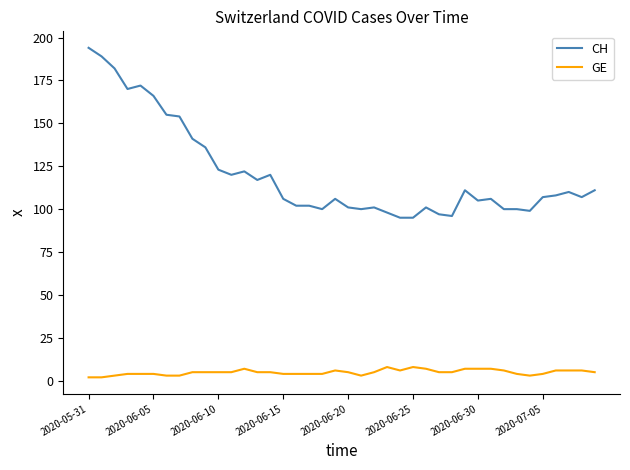

List the series in order of their overall mean, lowest first.

GE, CH